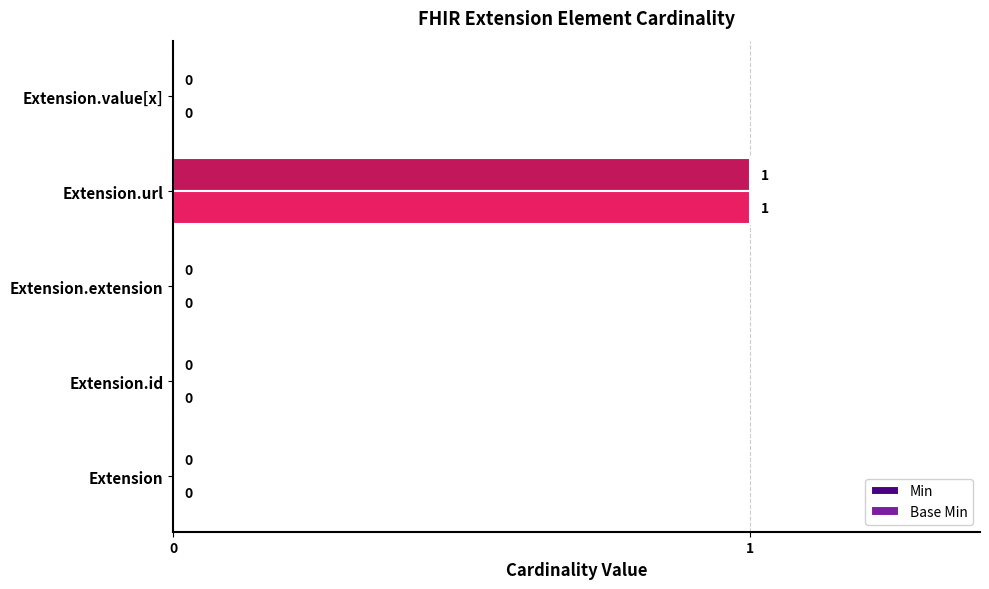

The Min series shows 0 at Extension.value[x]. True or false?

True